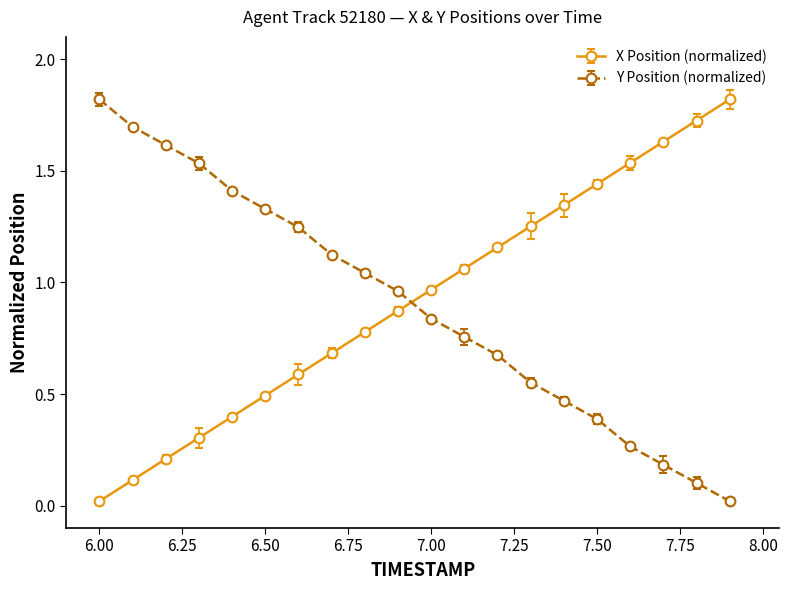

At how many categories does at least one series exceed 1?

18